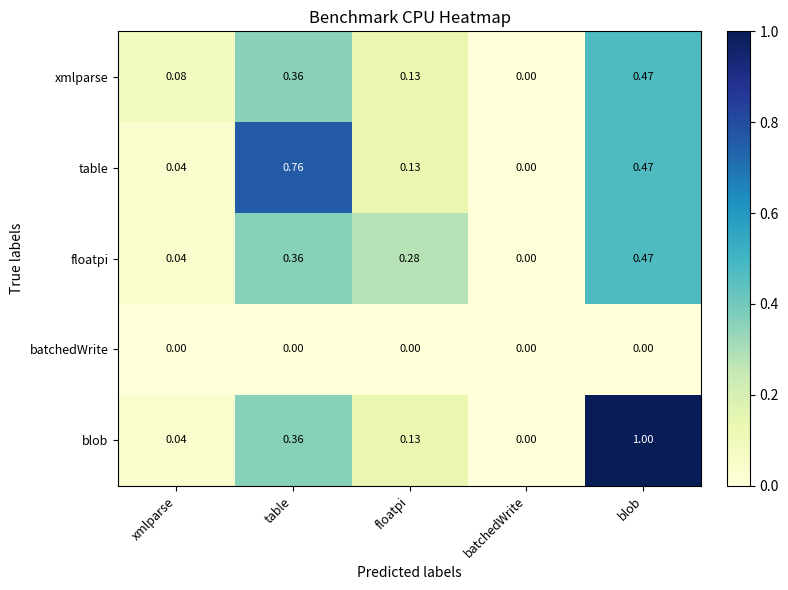

Which series has the largest total across all categories?

blob